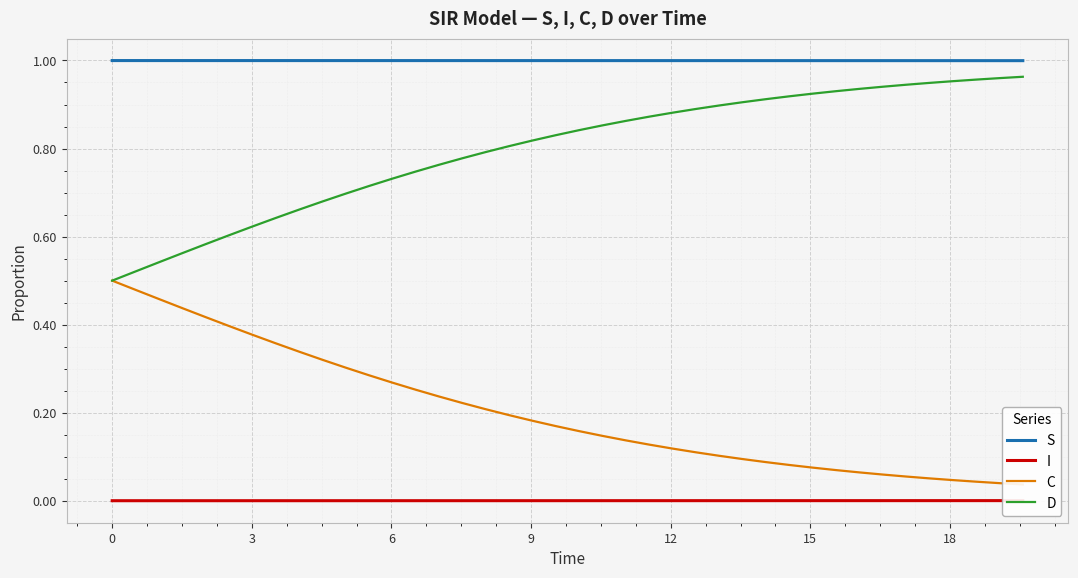

True or false: D and S cross at least once.

False